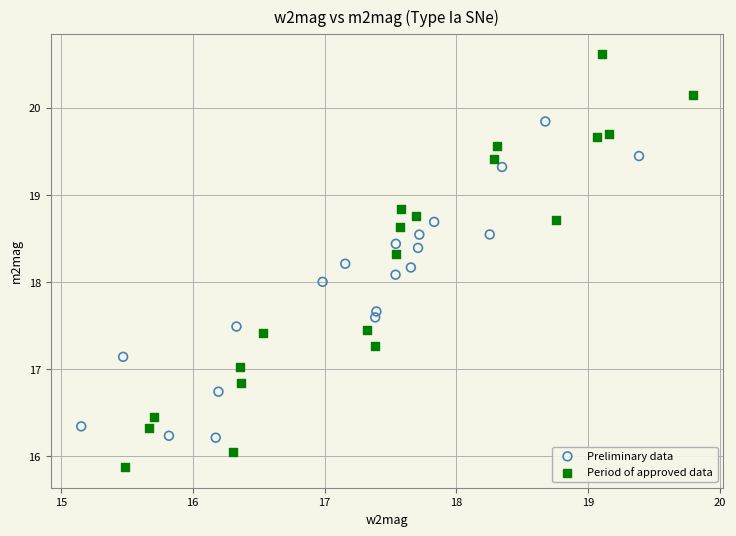

What are all the series names shown in the legend?

Preliminary data, Period of approved data